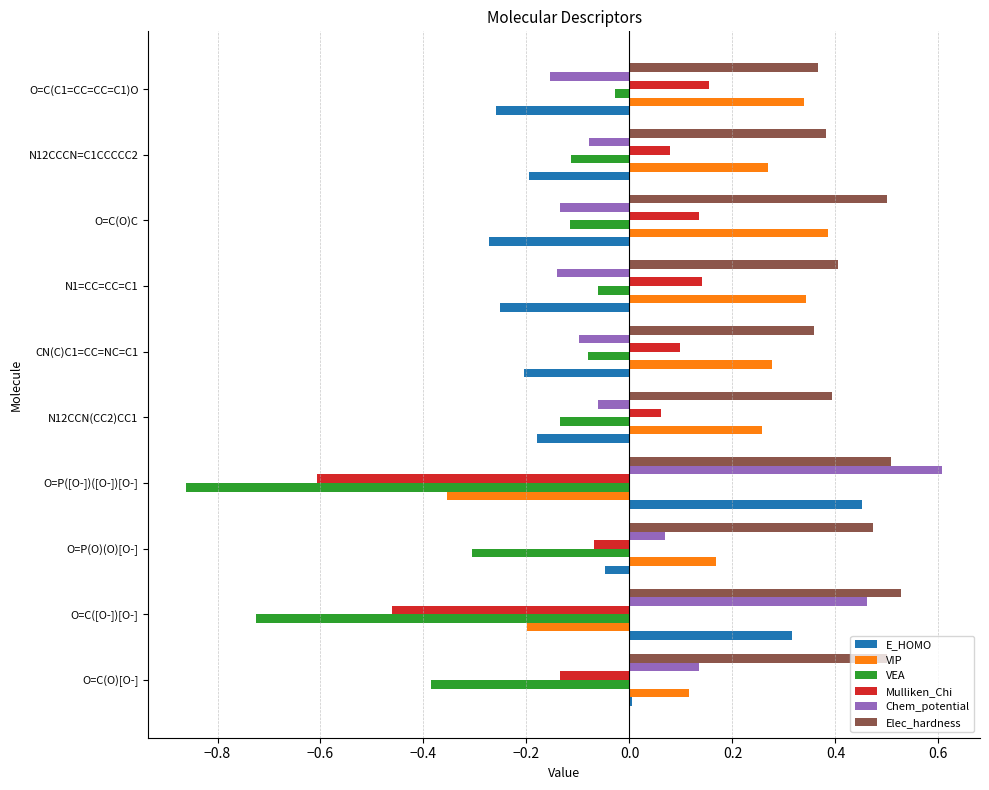

Which series has the largest range (max minus min)?

VEA